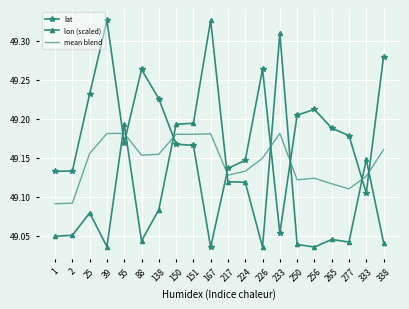

Which series changed the most between 2 and 333?

lon (scaled)